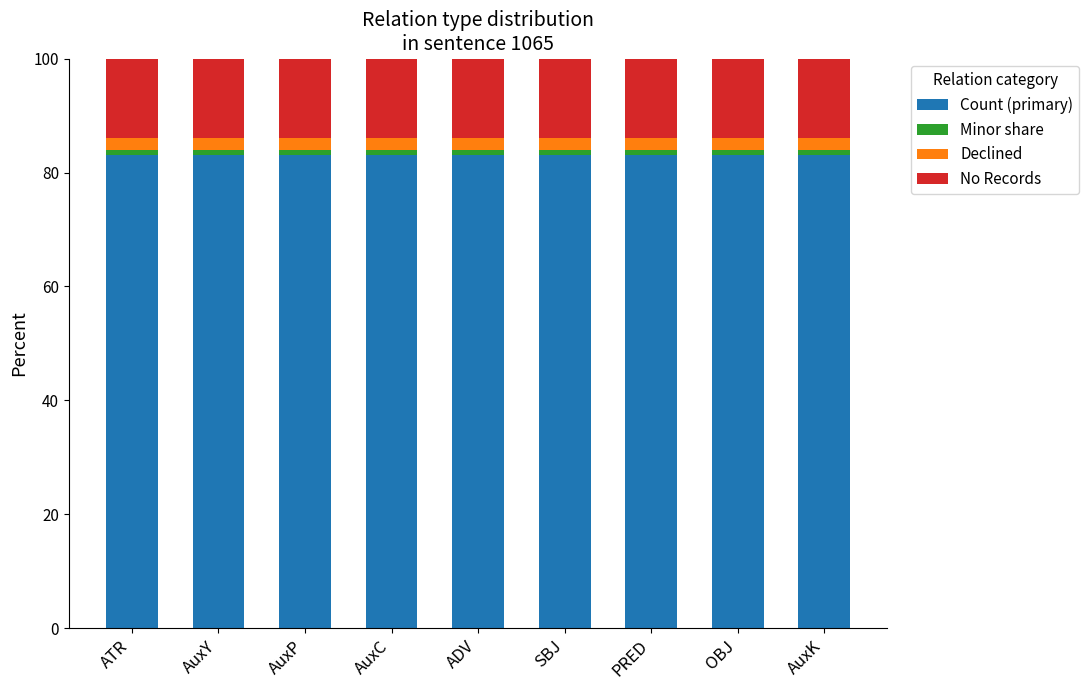

True or false: Count (primary) has a value of 122 at AuxC.

False